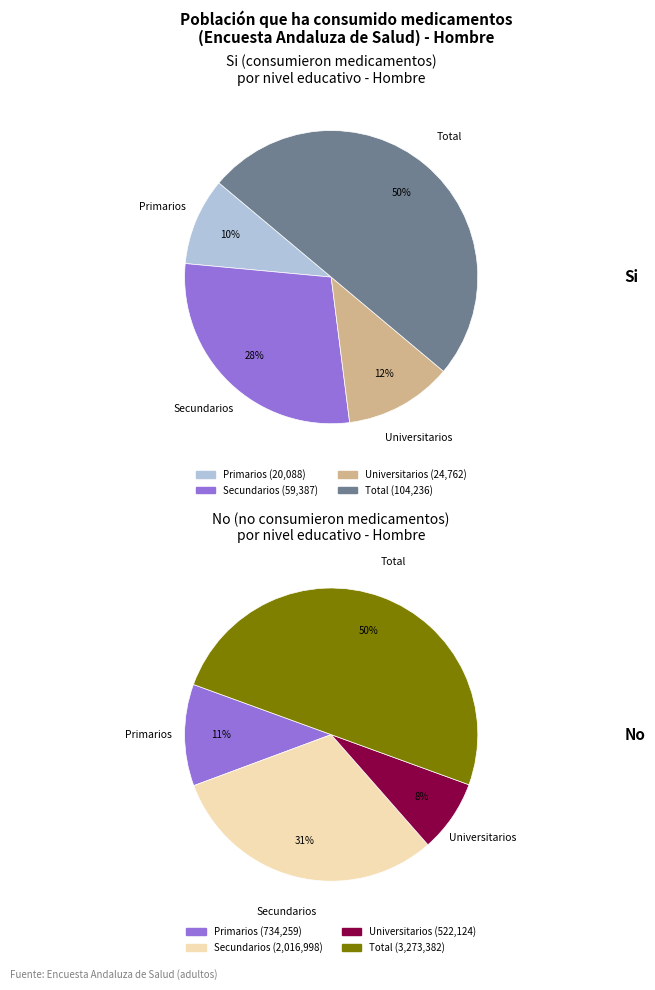

Which category has the smallest portion of the pie?

Primarios